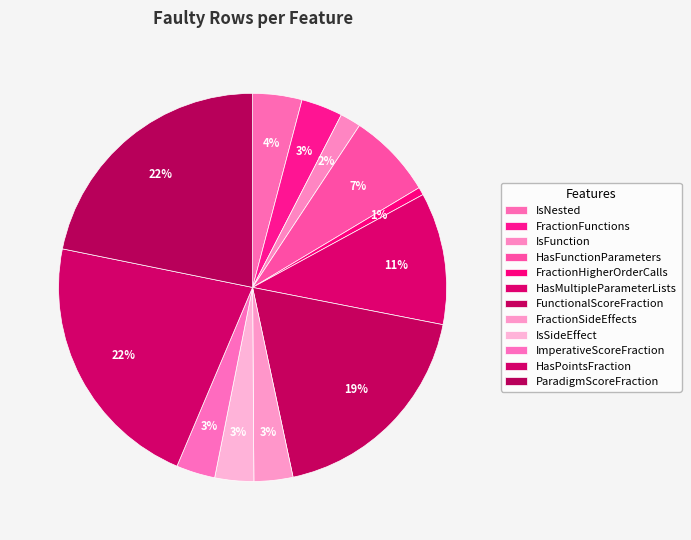

Which has a higher value, IsSideEffect or HasMultipleParameterLists?

HasMultipleParameterLists